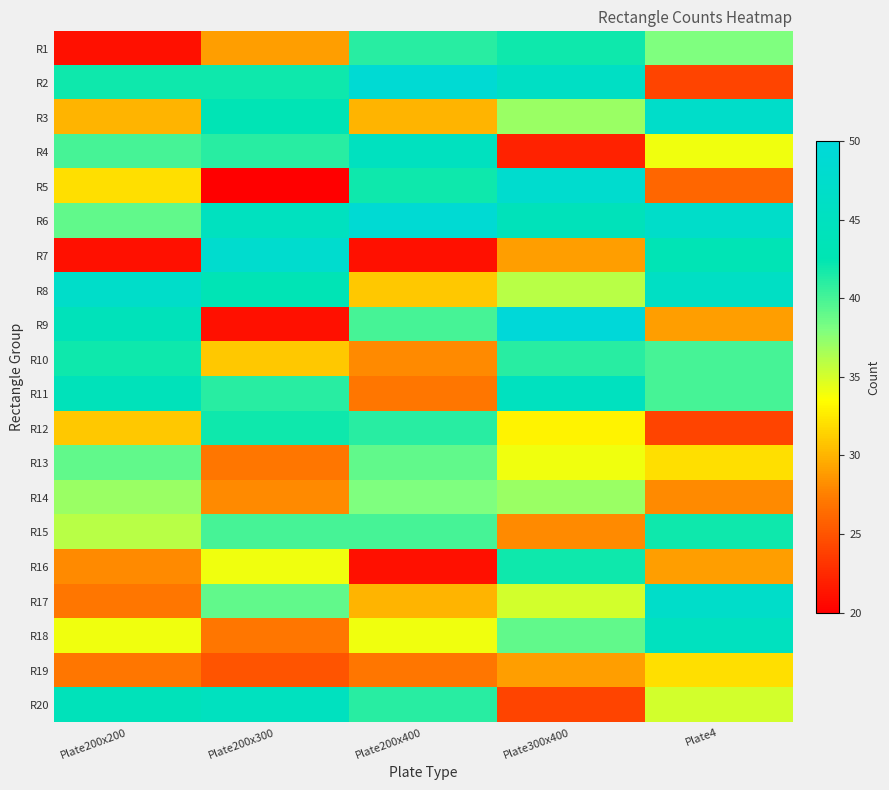

What is the difference between the highest and lowest values at Plate4?

23